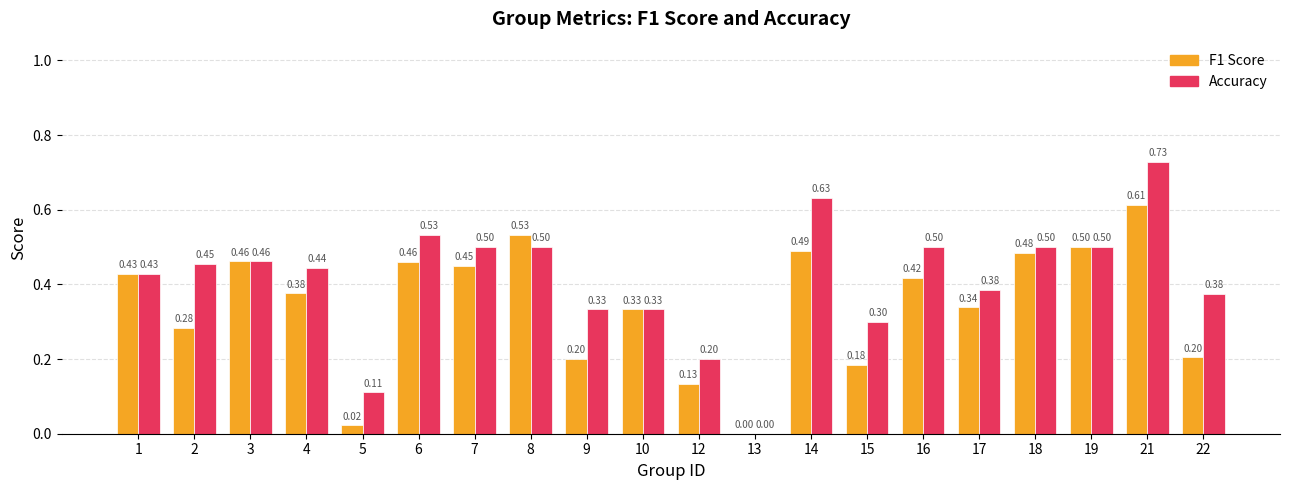

At which category is the sum across all series the highest?

21